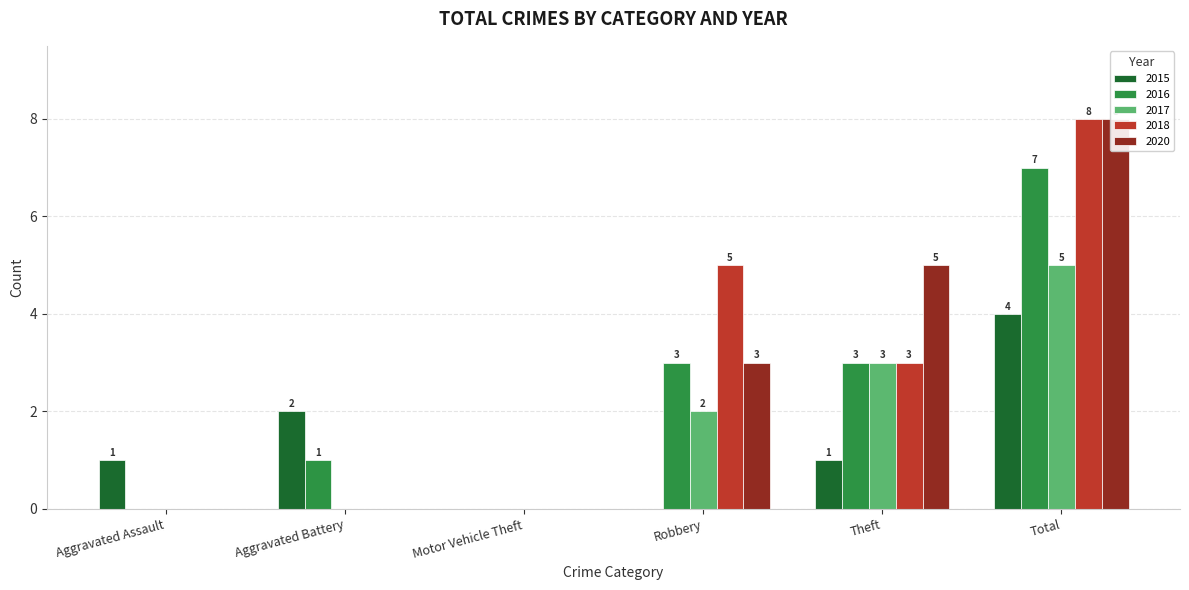

How many data points in 2015 are less than 1?

2